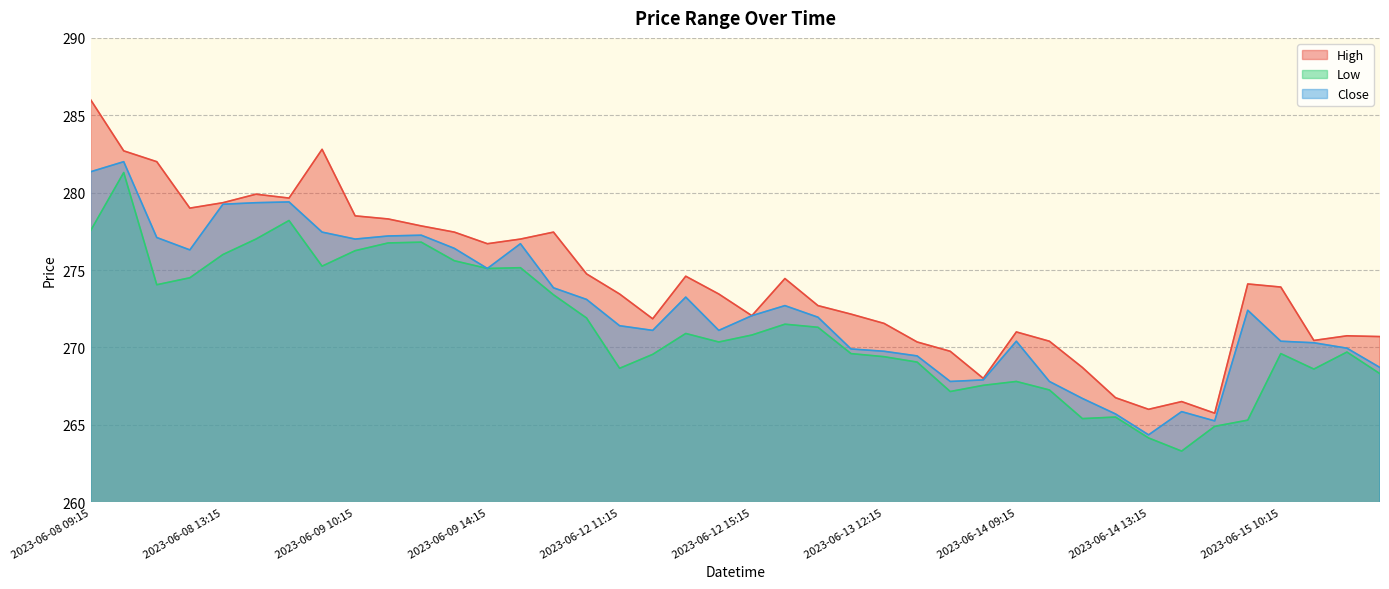

What position from the right is 2023-06-13 13:15?

15